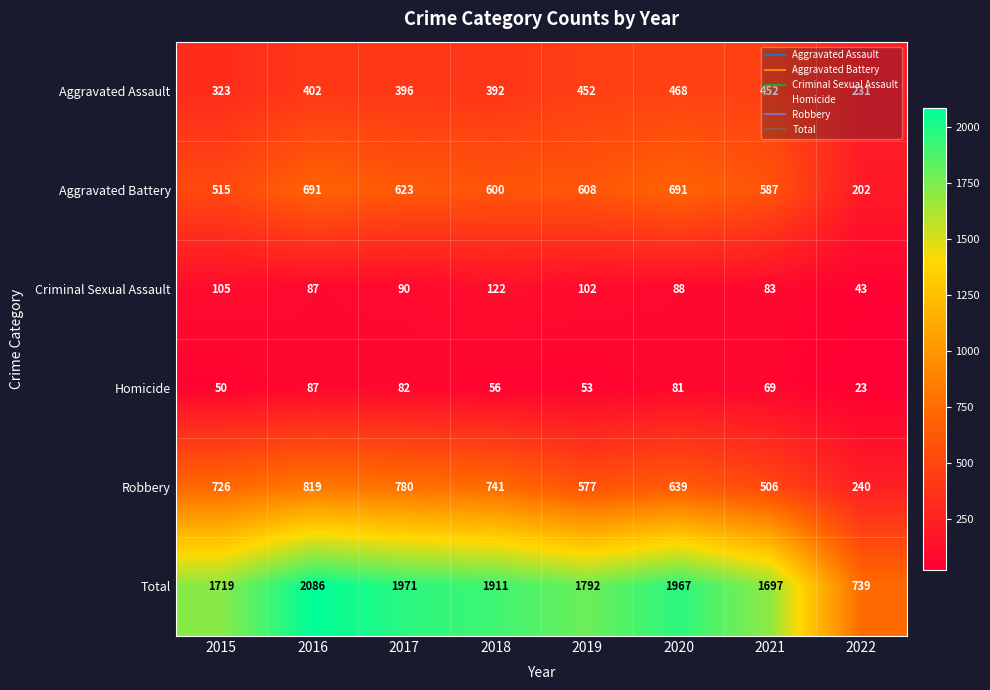

At which label does Criminal Sexual Assault reach its peak?

2018